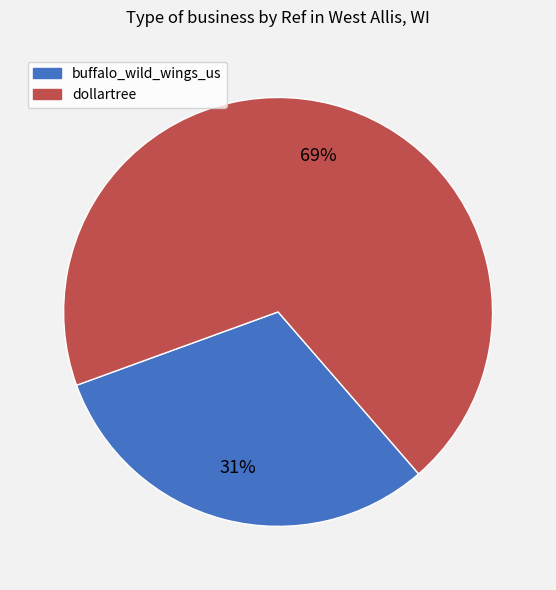

True or false: dollartree accounts for 76% of the total.

False